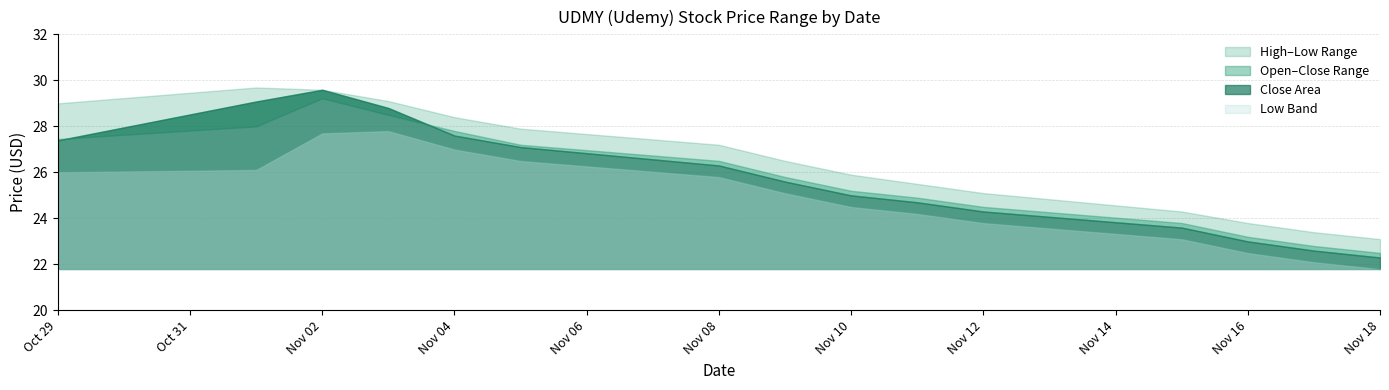

Where is close nearest to the value 25?

2021-11-10